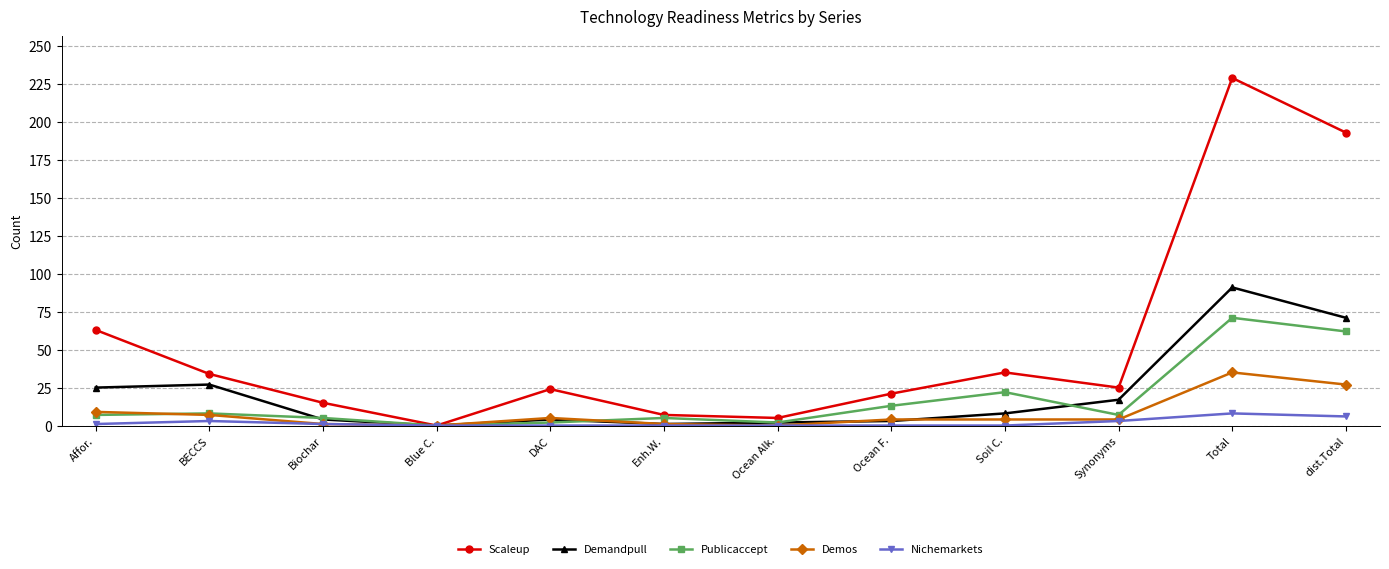

Is this an area chart (filled region under the line)?

No